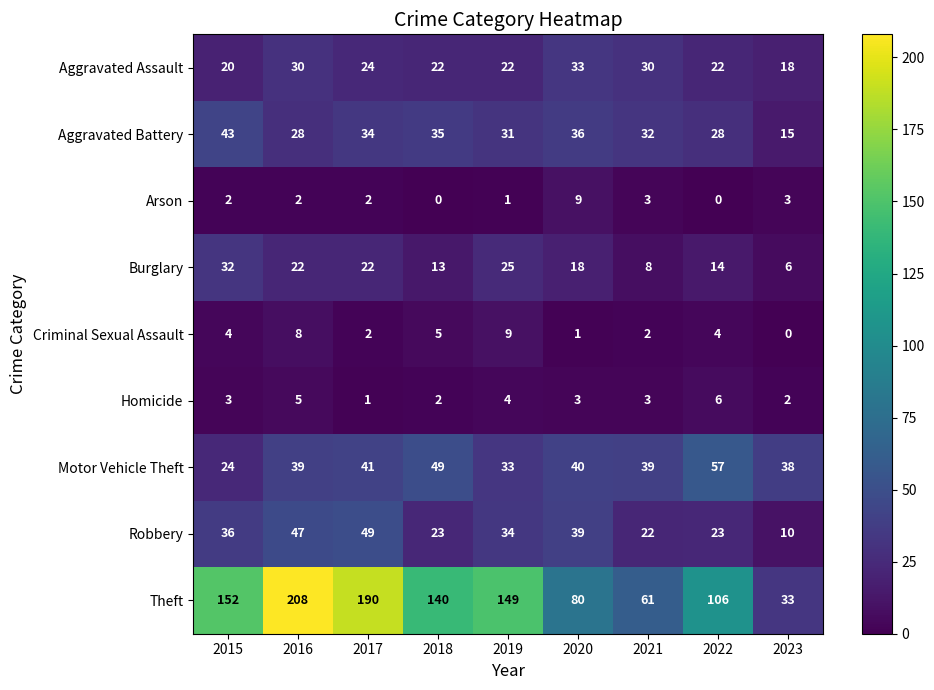

What is the difference between the maximum and minimum values in the Homicide series?

5